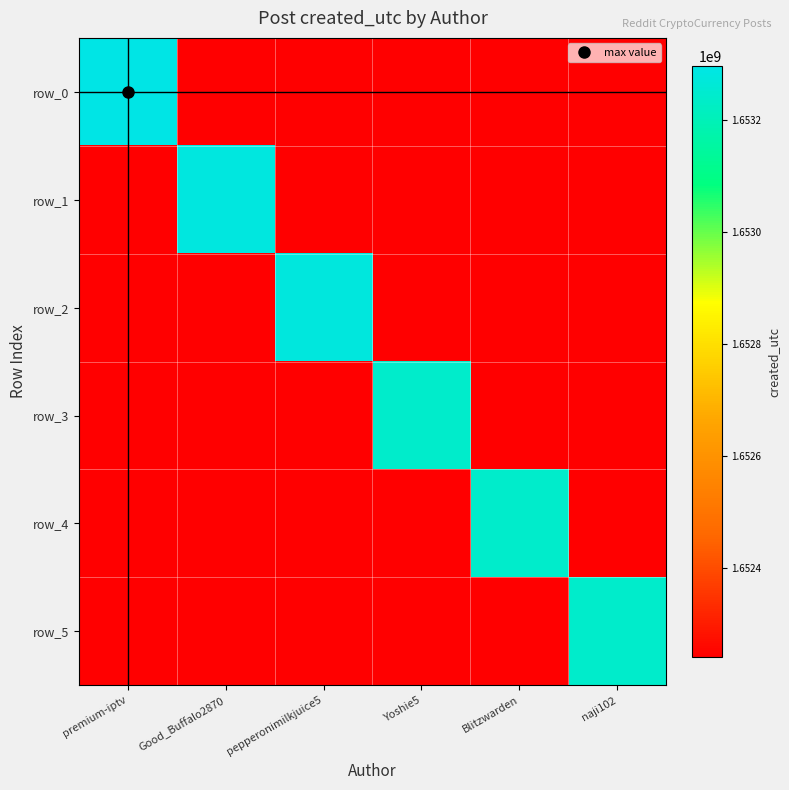

Which category has the lowest value in the row_1 series?

premium-iptv